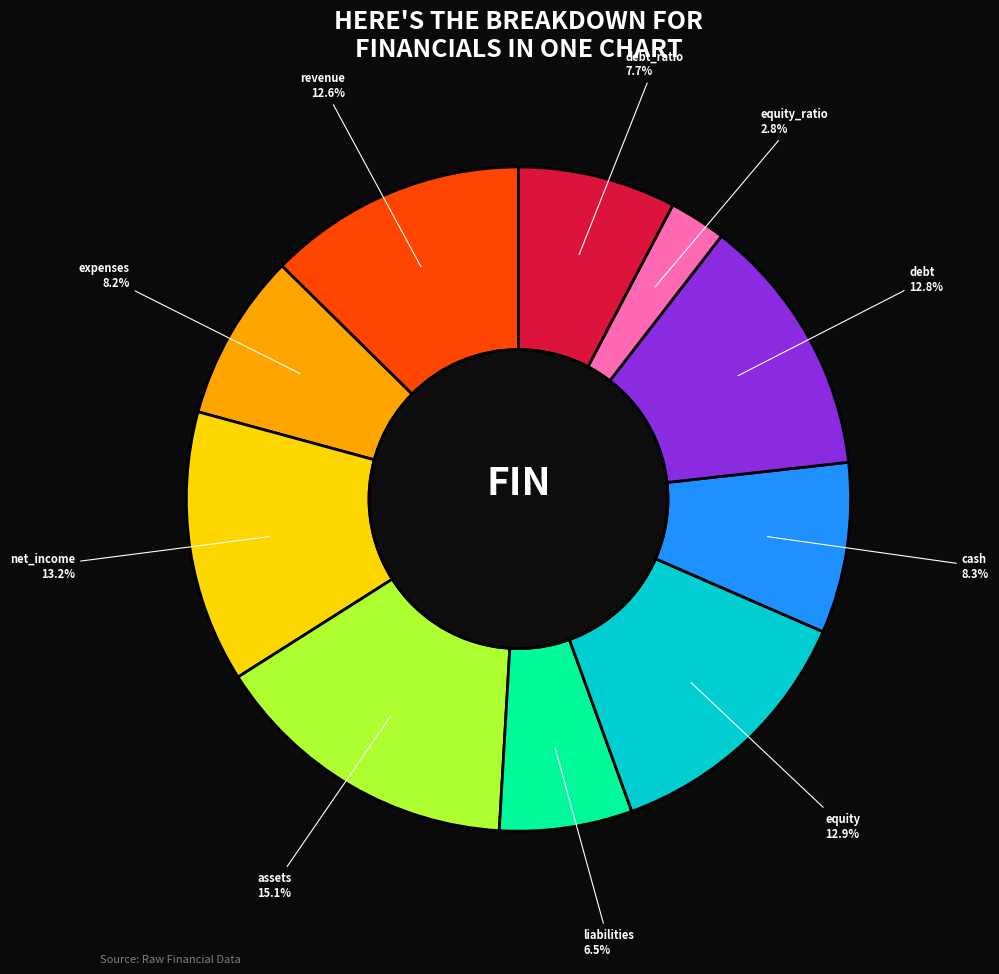

How many segments does this pie chart have?

10